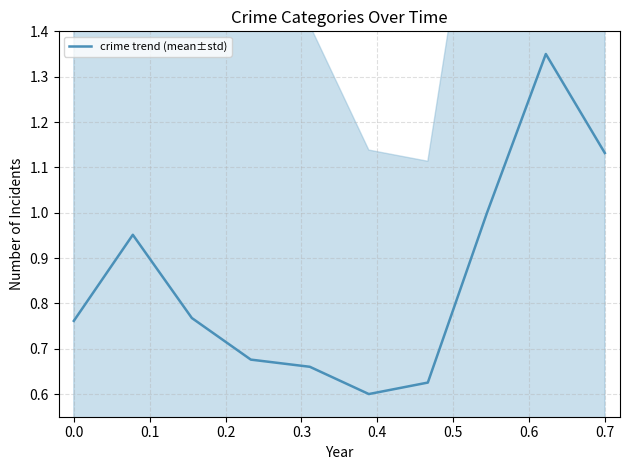

True or false: there are more than 2 points higher than both neighbors.

False